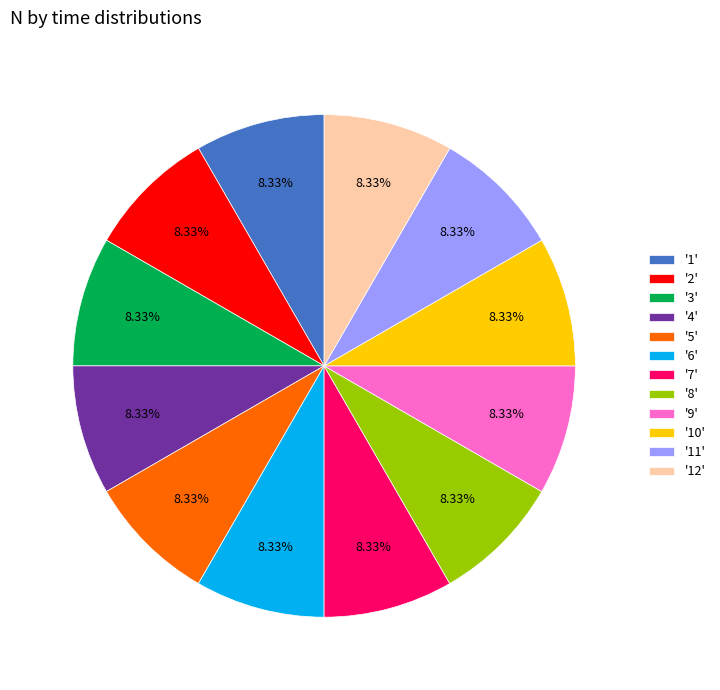

Is the sum of '6' and '4' greater than half?

No